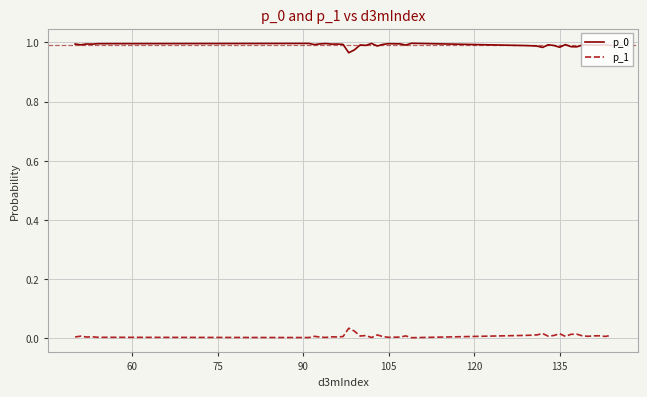

True or false: p_0 and p_1 cross at least once.

False